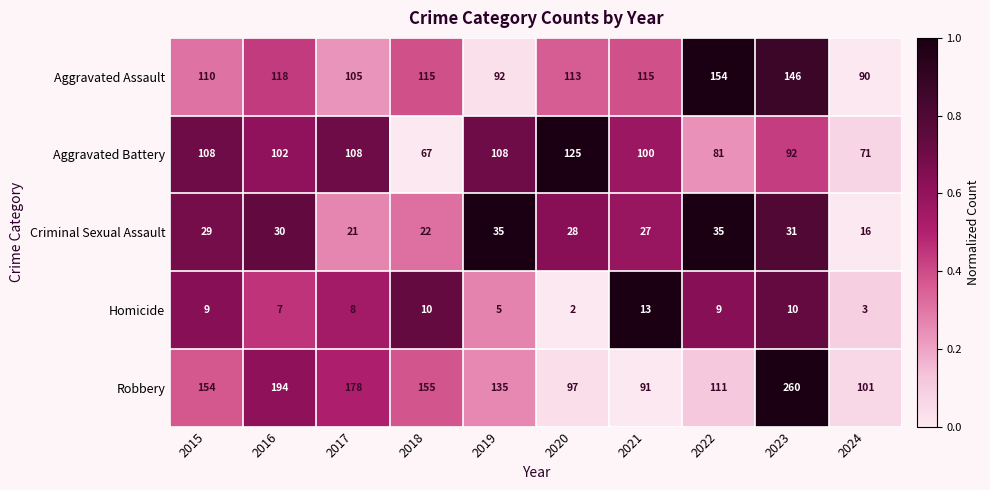

Between 2022 and 2024, which series saw the biggest shift?

Aggravated Assault